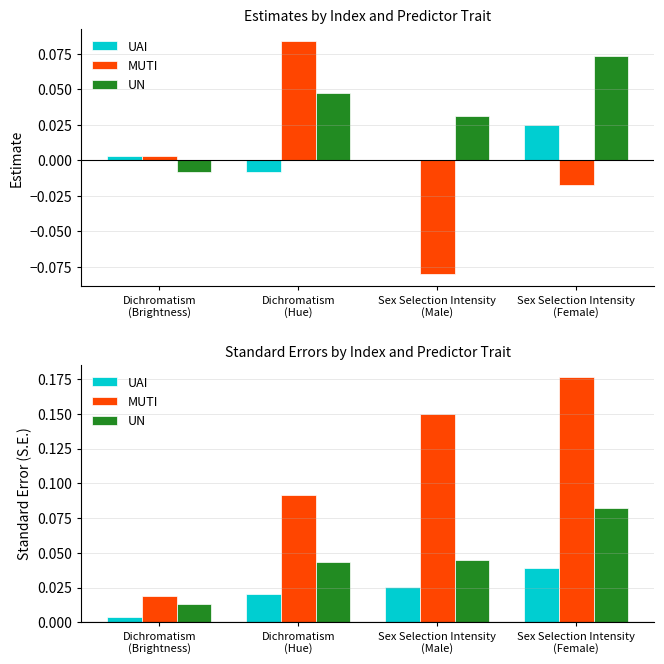

How many bars are there in each group?

3